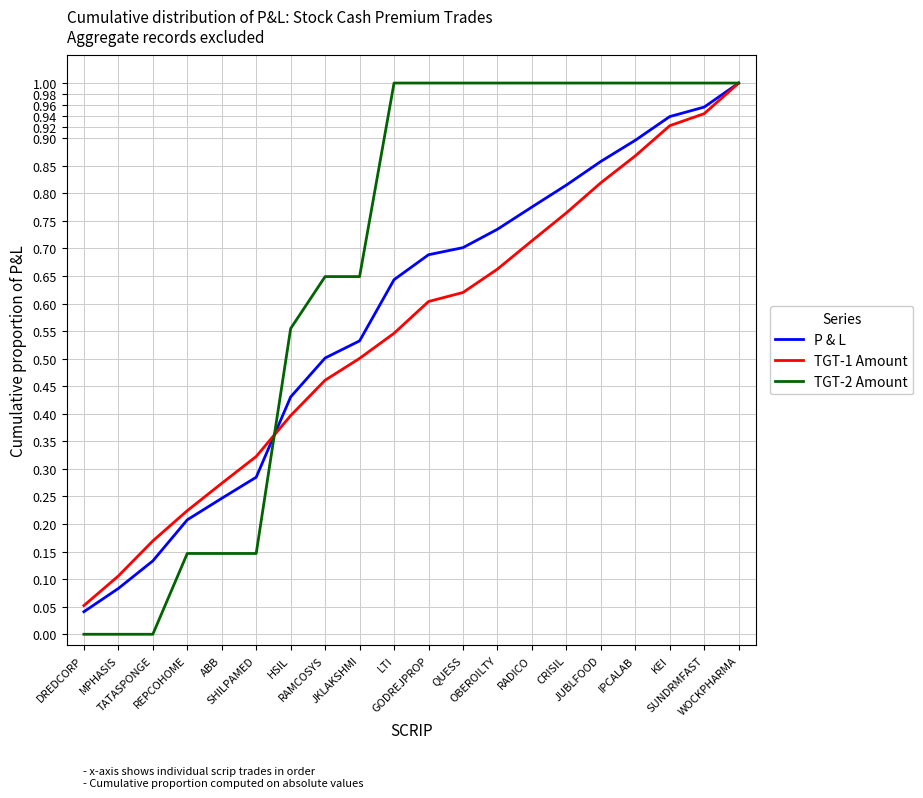

How many lines are shown in the chart?

3